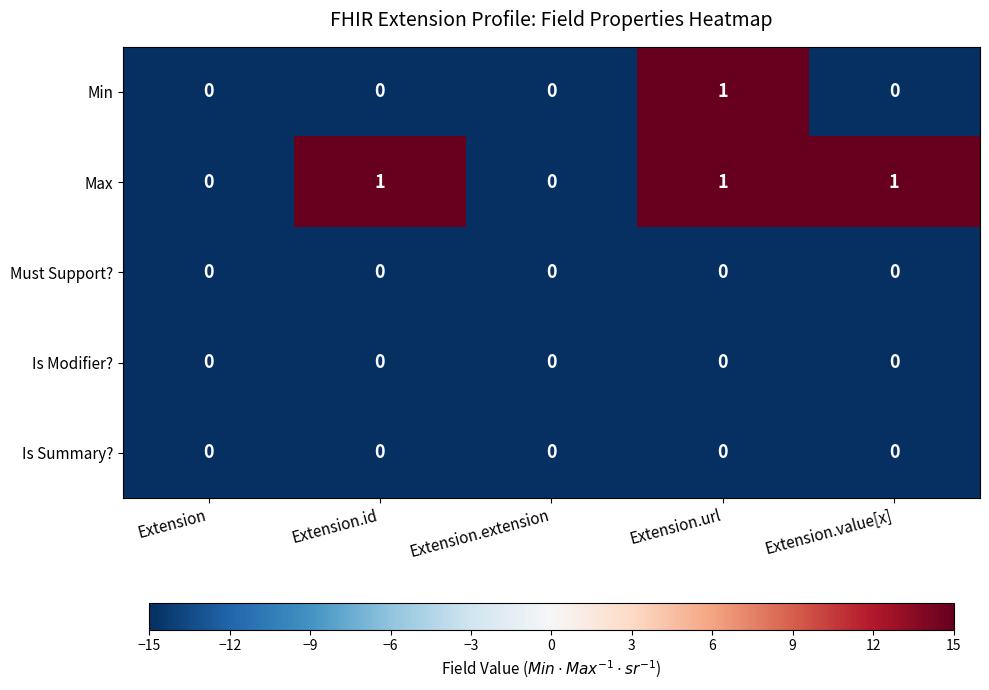

True or false: Max has a value of 1 at Extension.value[x].

True